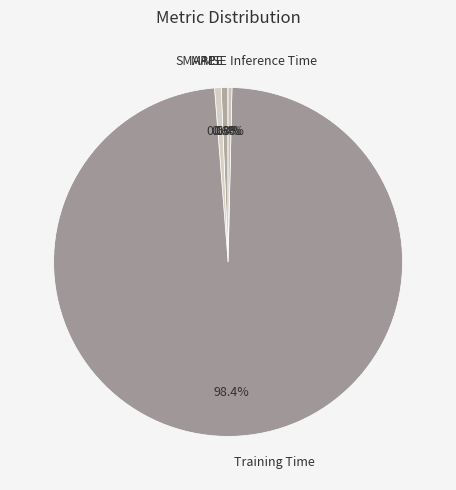

Is the sum of Inference Time and MAPE greater than half?

No